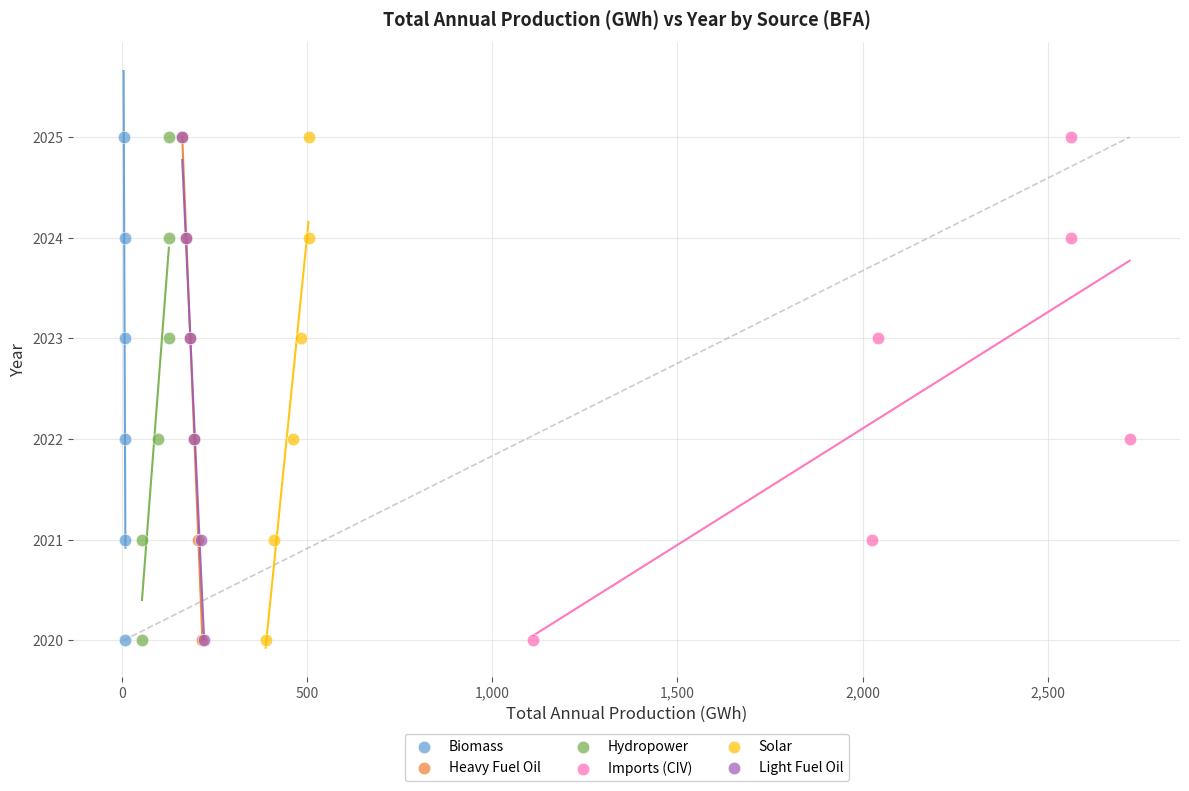

What are all the series names shown in the legend?

Biomass, Heavy Fuel Oil, Hydropower, Imports (CIV), Solar, Light Fuel Oil